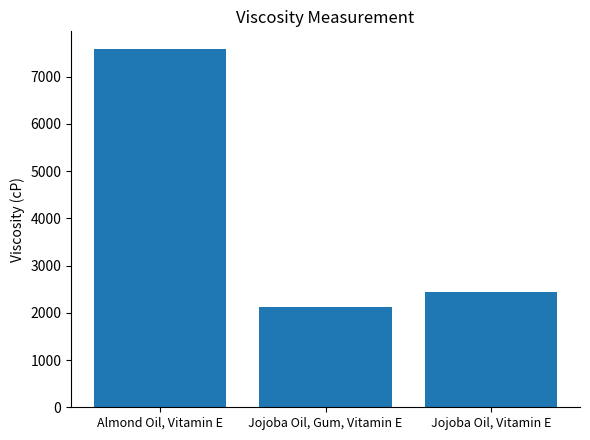

Is it true that the value at Jojoba Oil, Vitamin E is 2449.1?

True